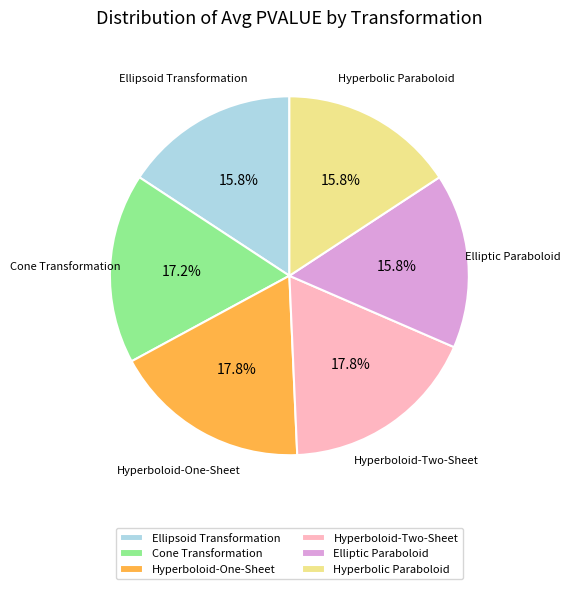

How many segments does this pie chart have?

6